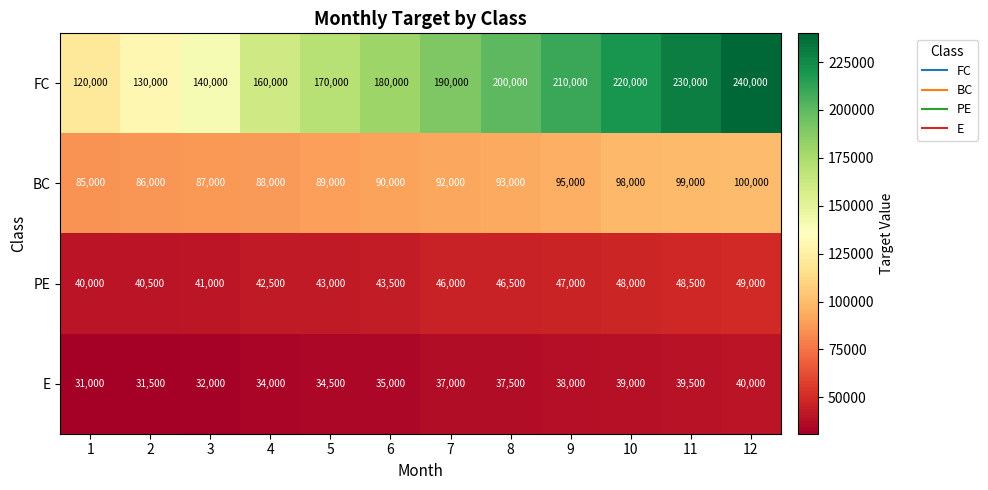

At which category does the chart reach its peak across all series?

12